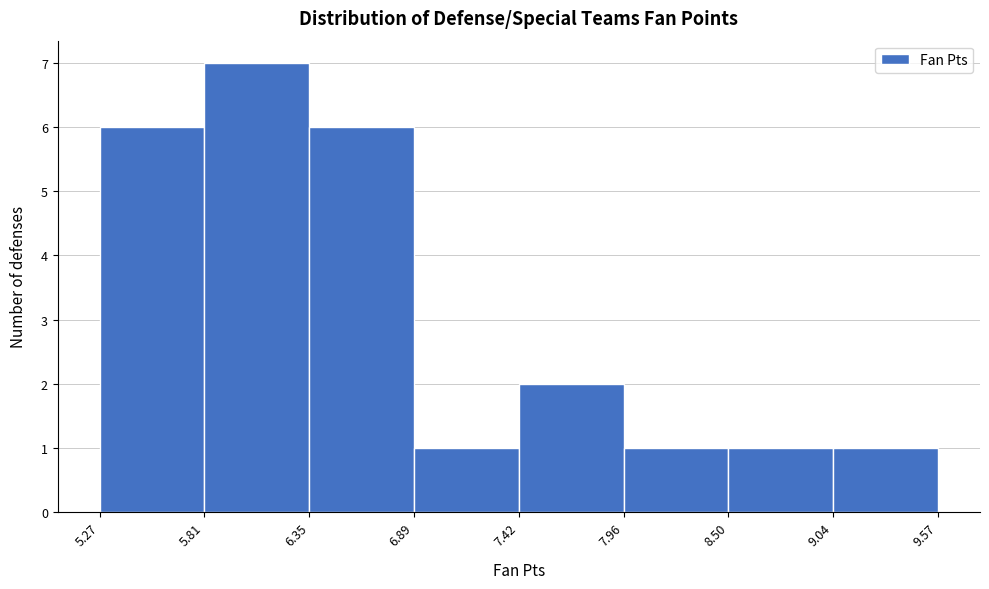

Over which range of the x-axis is the bar tallest?

5.81 to 6.35